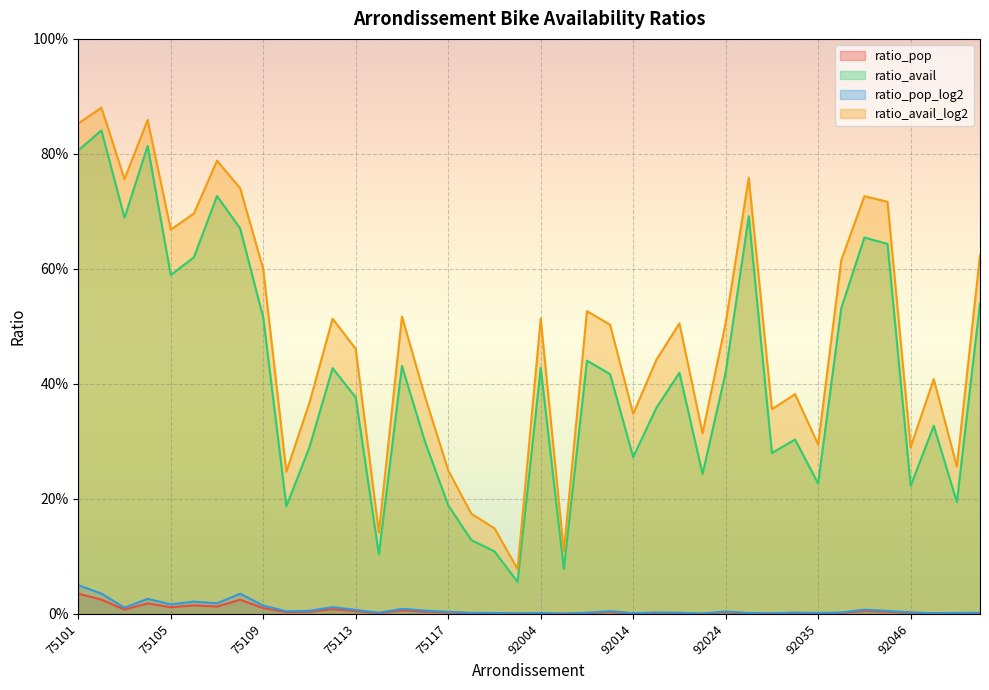

What is the value of the ratio_avail_log2 point at the 24th from the left?

0.5